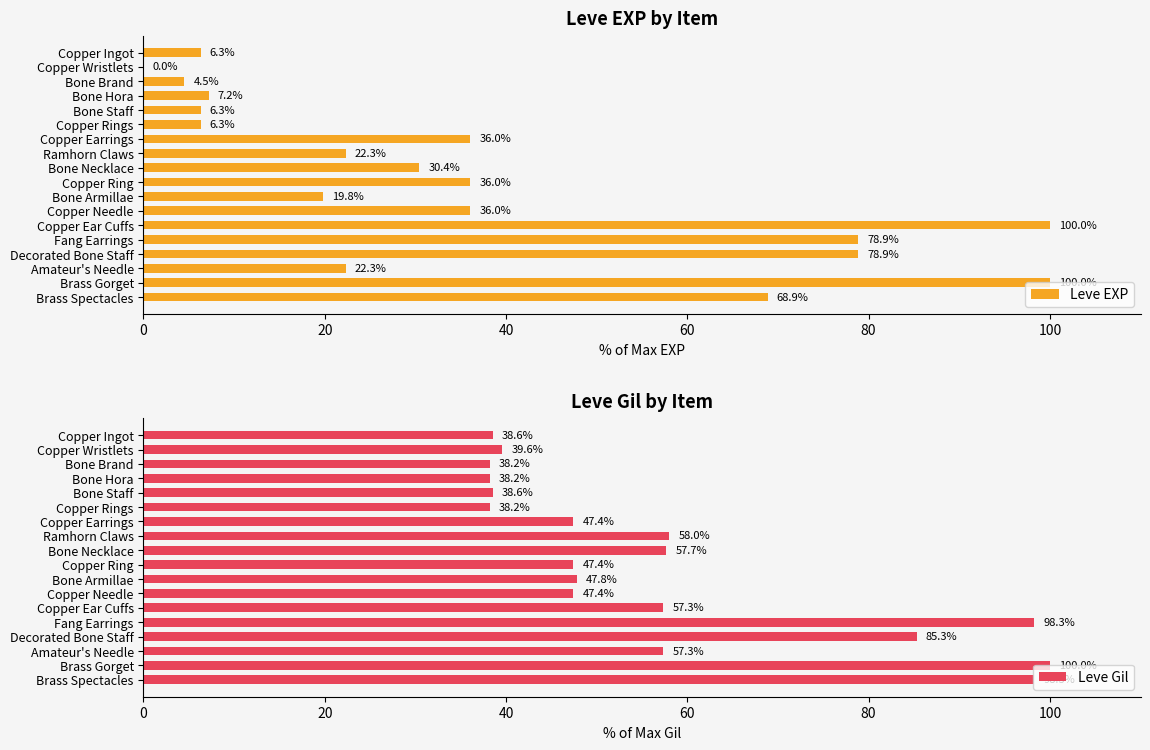

Is it true that Leve EXP equals 100.0 at Copper Ear Cuffs?

True